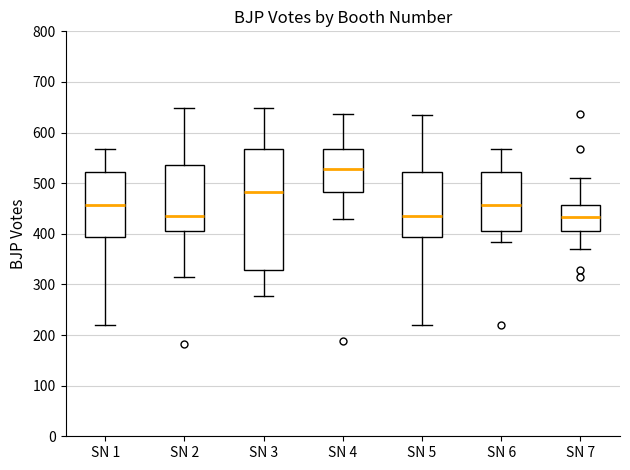

Comparing the boxes themselves (not the whiskers), which one is the tallest?

SN 3